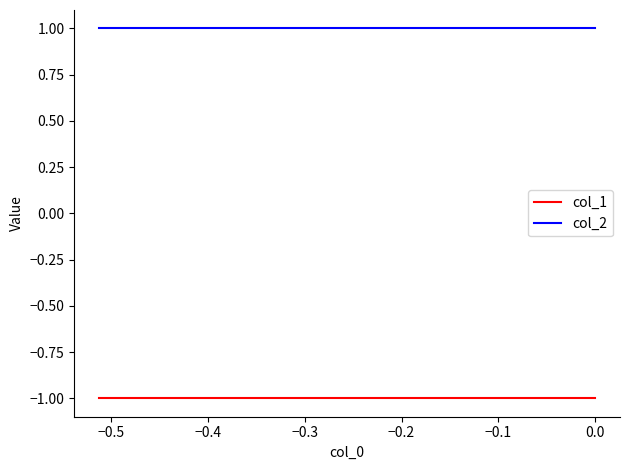

What is the sum of all col_1 values?

-10